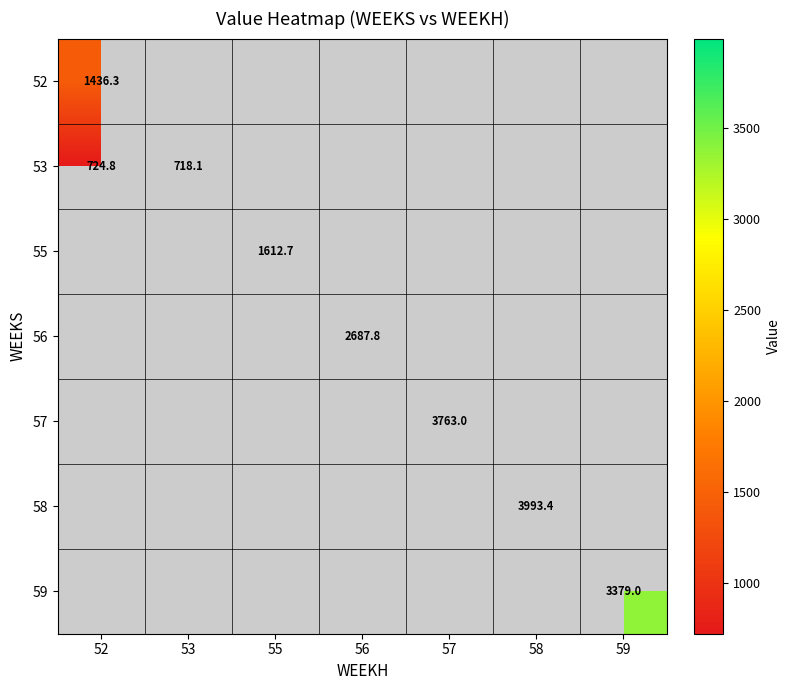

Is the value of 57 at 59 greater than the value of 58 at 53?

No